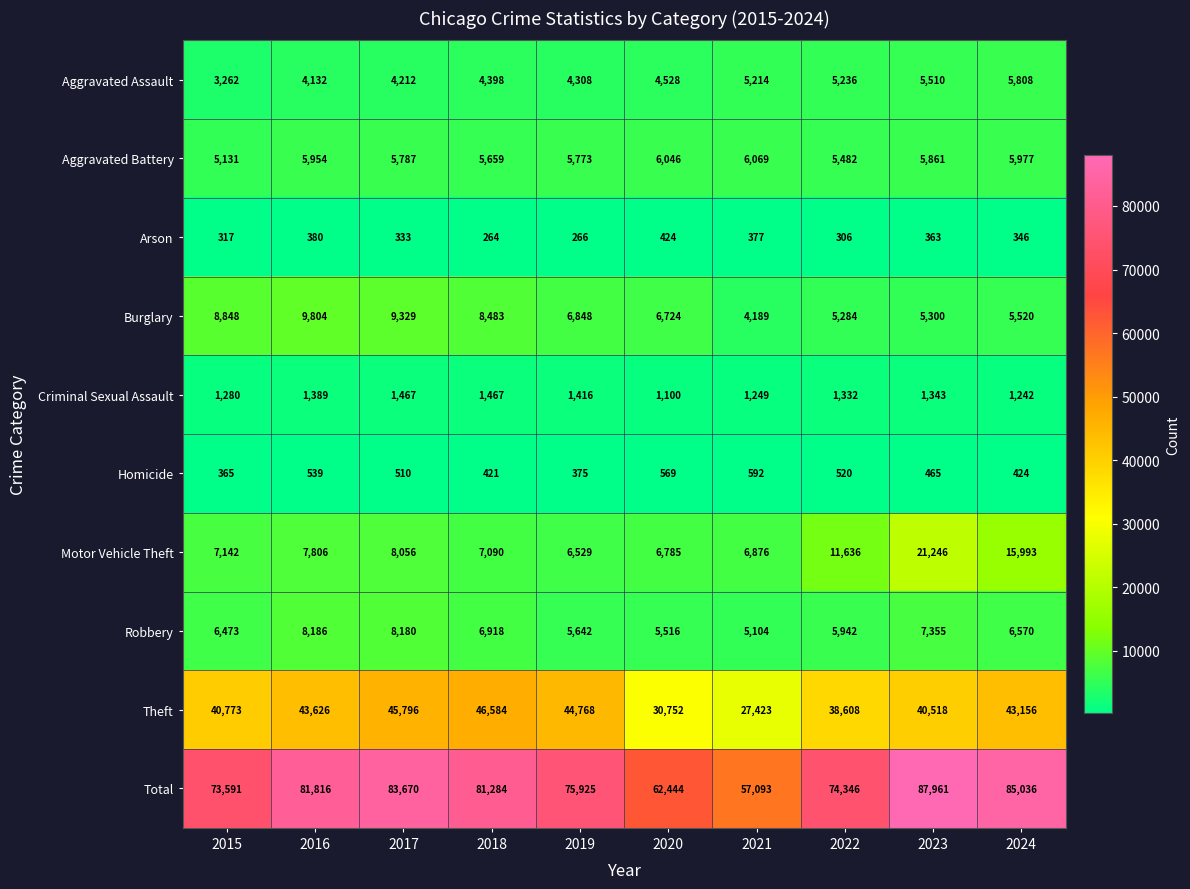

What is the difference between the highest and lowest values at 2017?

83337